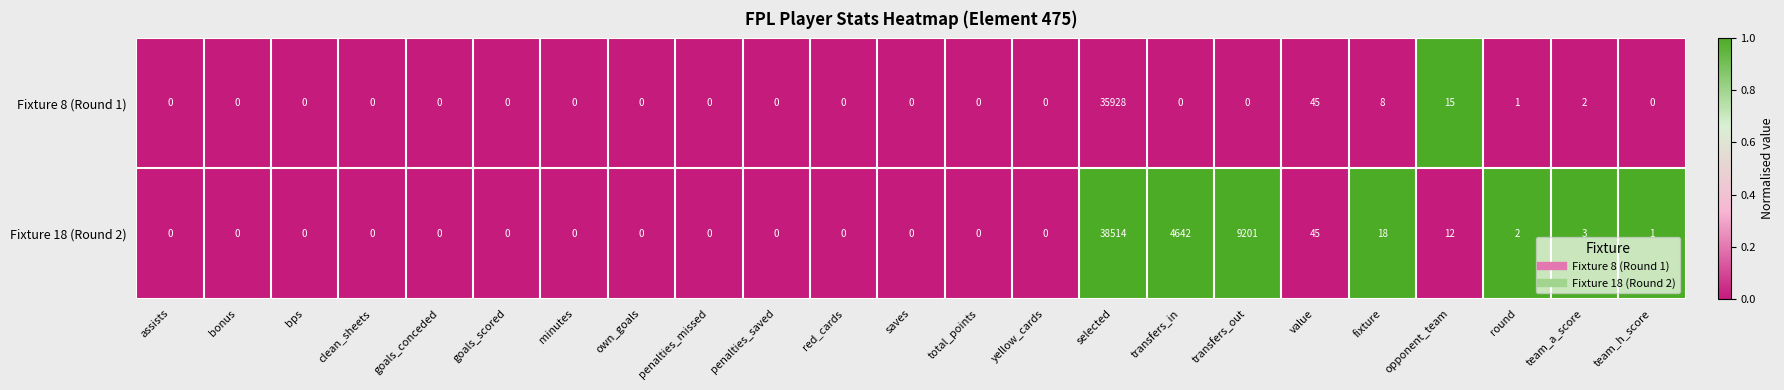

List the series in order of their peak value, lowest first.

Fixture 8 (Round 1), Fixture 18 (Round 2)